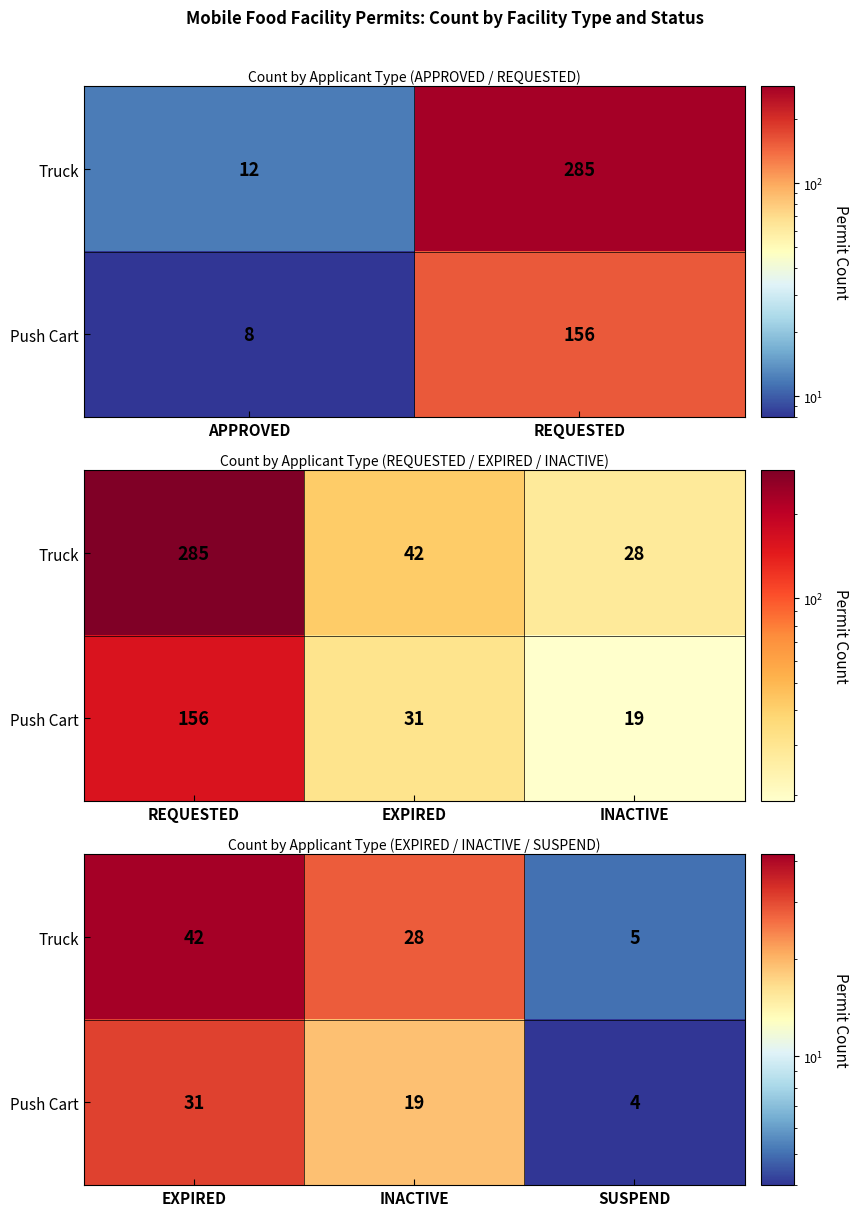

Rank the series at INACTIVE from highest to lowest value.

Truck, Push Cart